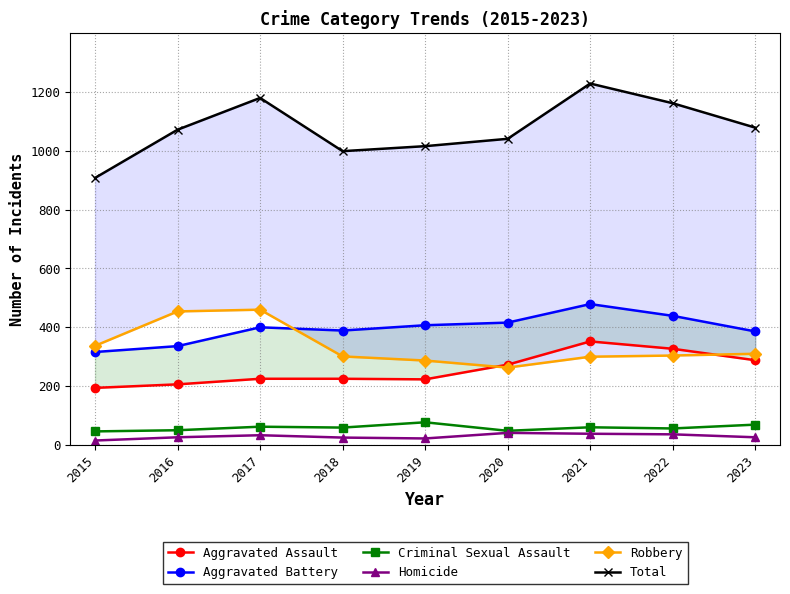

Which series has the largest total across all categories?

Total